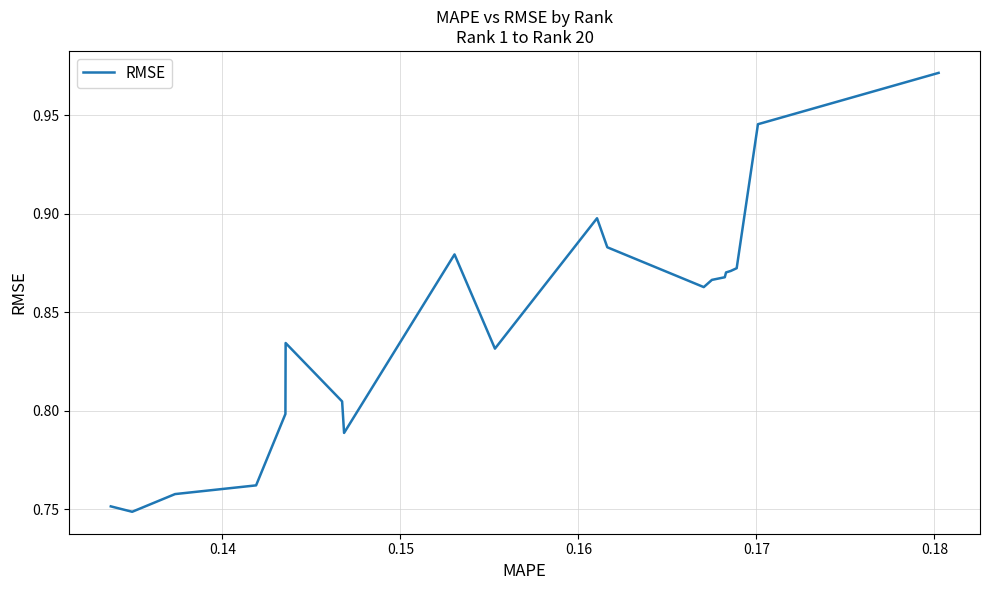

How many lines are shown in the chart?

1